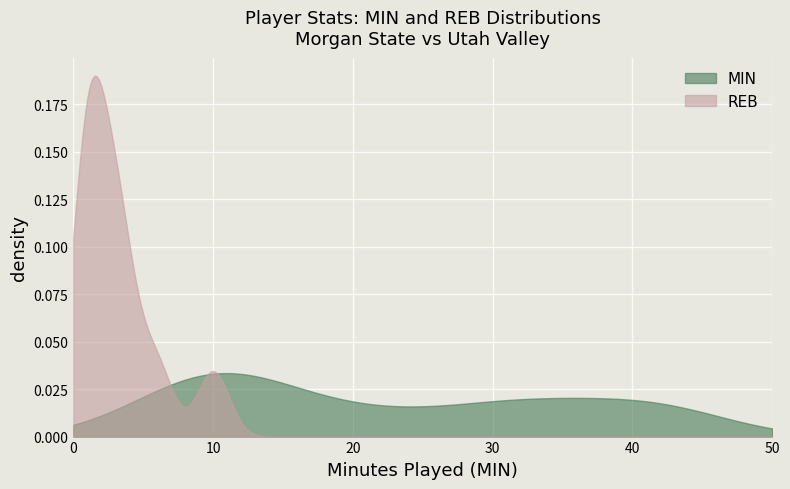

Rank the series by their maximum value, from lowest to highest.

MIN, REB